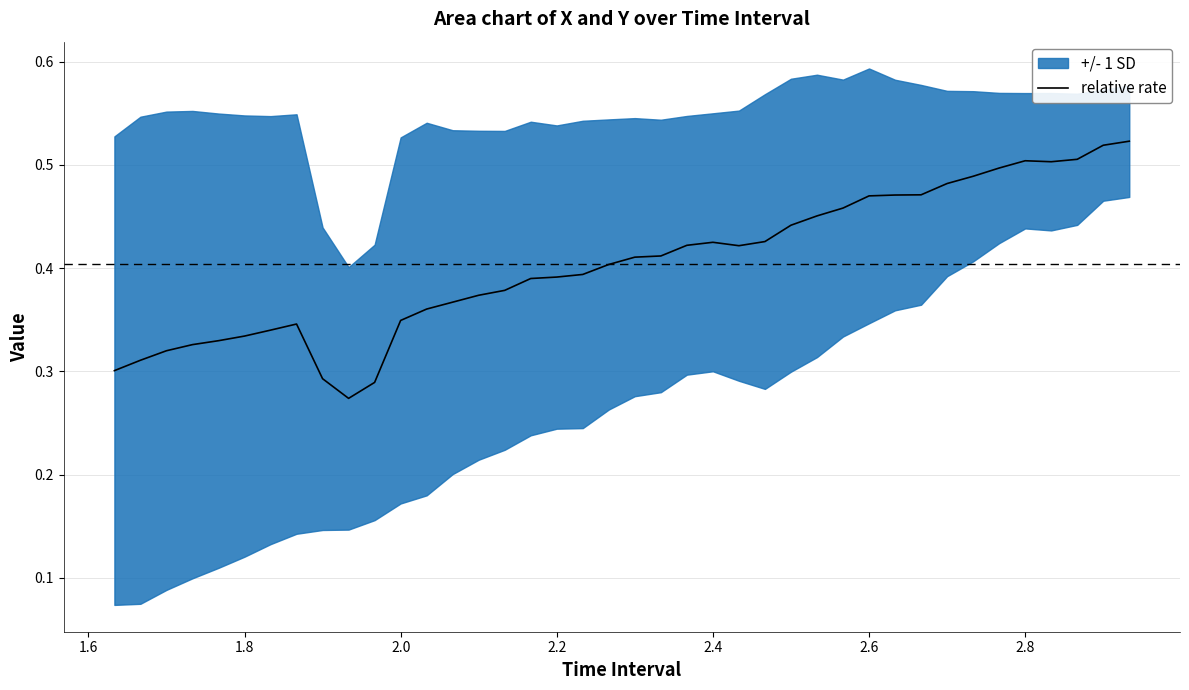

How many interior local valleys (lower than both neighbors) does the data have?

3